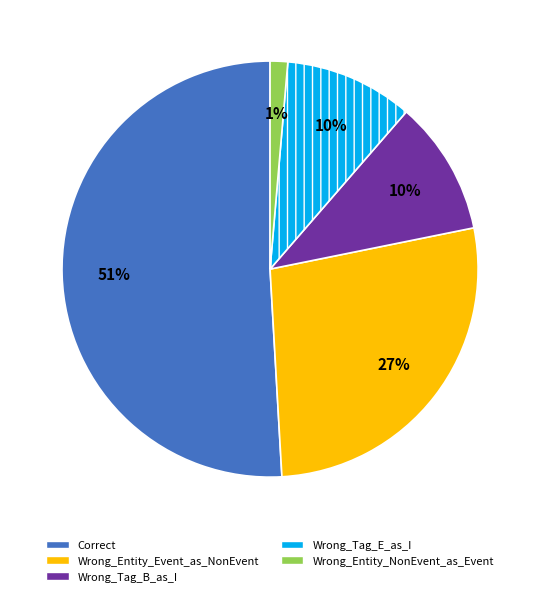

Between Wrong_Entity_NonEvent_as_Event and Wrong_Tag_B_as_I, which is larger?

Wrong_Tag_B_as_I